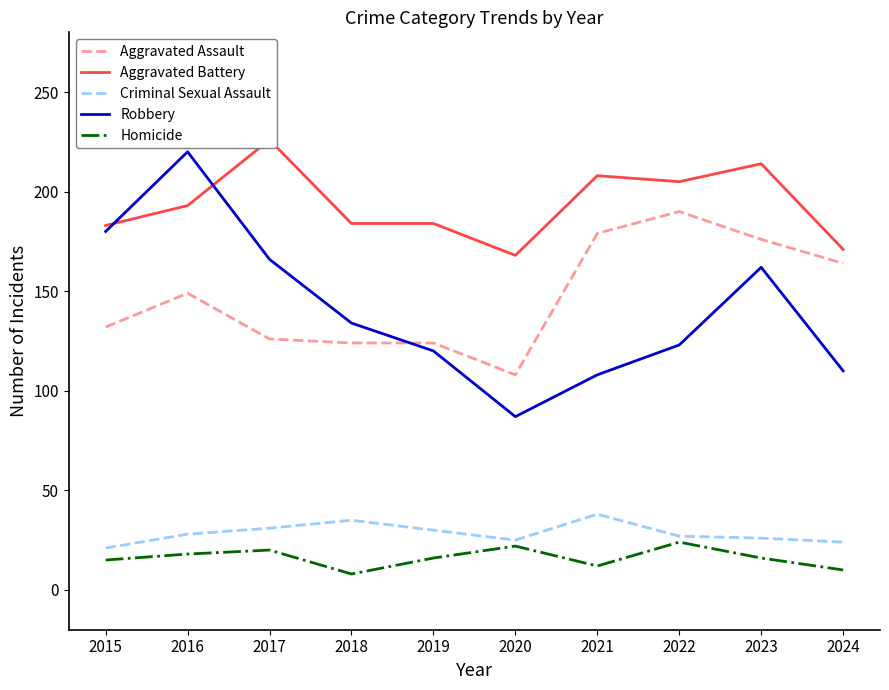

At how many categories does at least one series exceed 95?

10